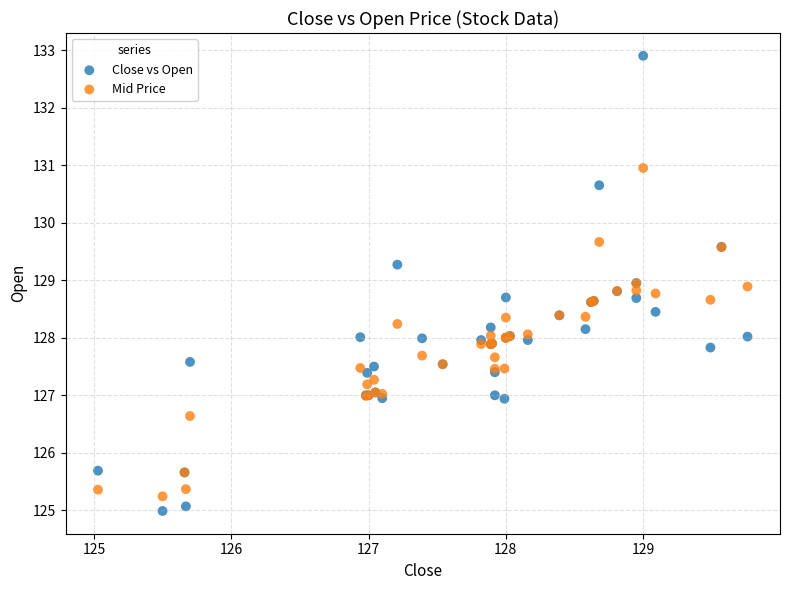

Which series reaches the maximum Y coordinate?

Close vs Open